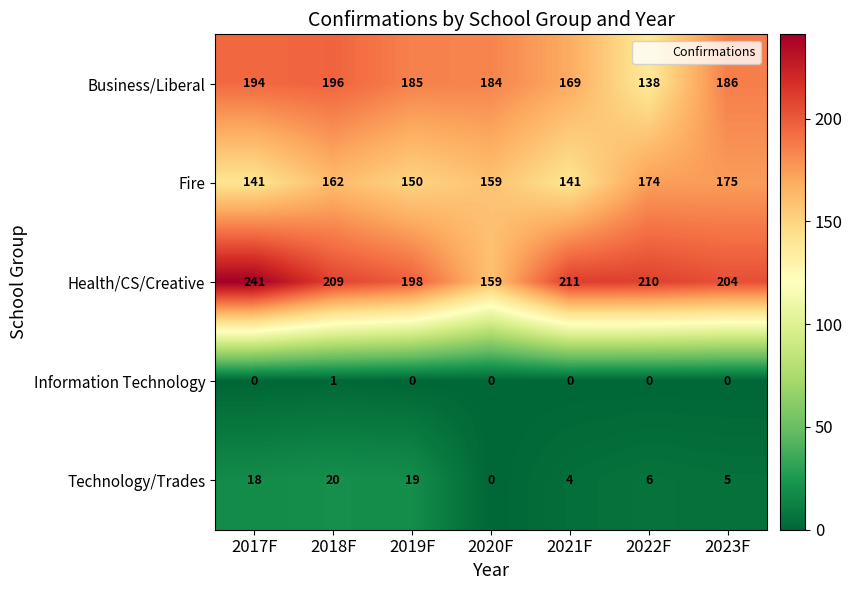

Between 2019F and 2021F, which series saw the biggest shift?

Business/Liberal